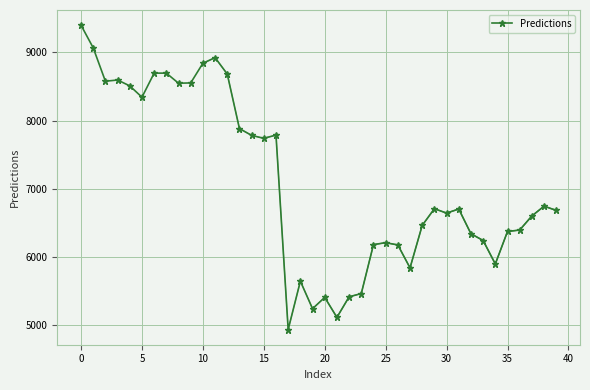

How many values exceed 6704?

20